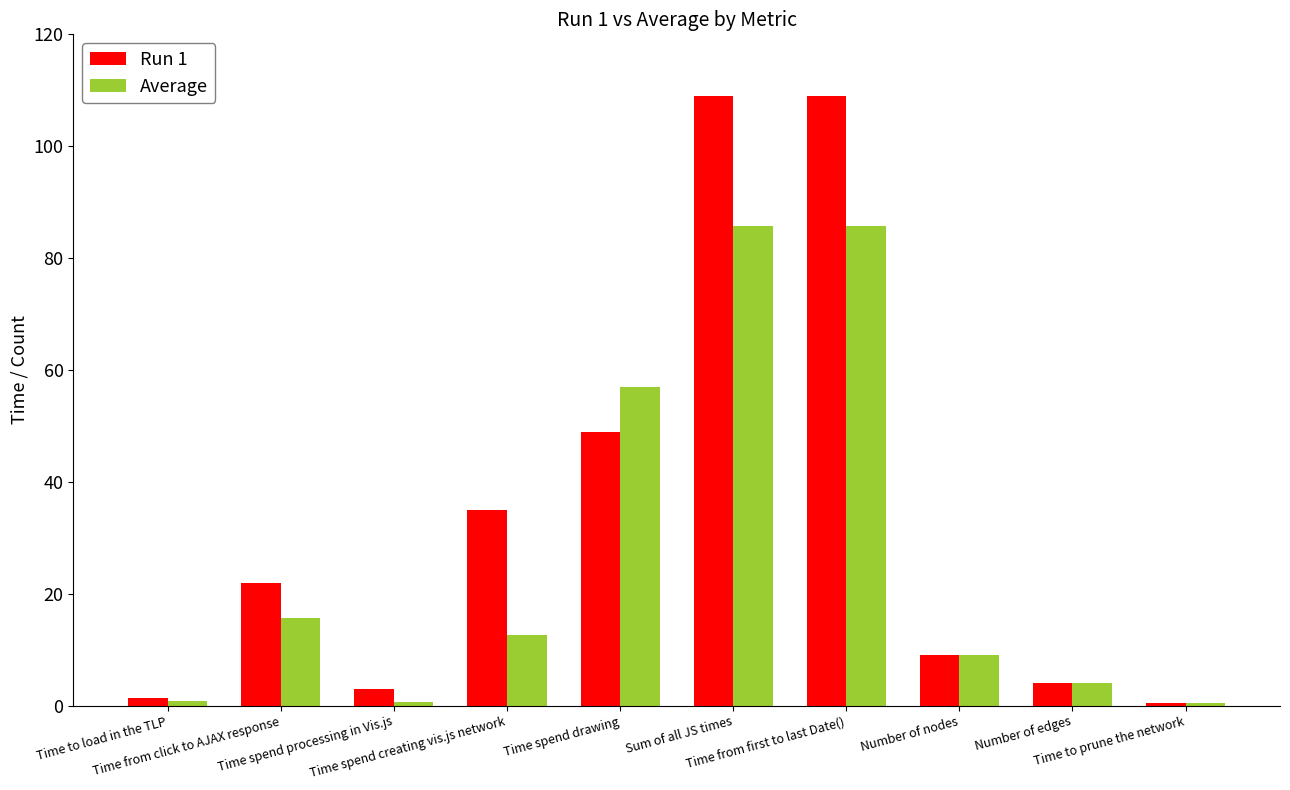

Does the chart contain stacked bars?

No